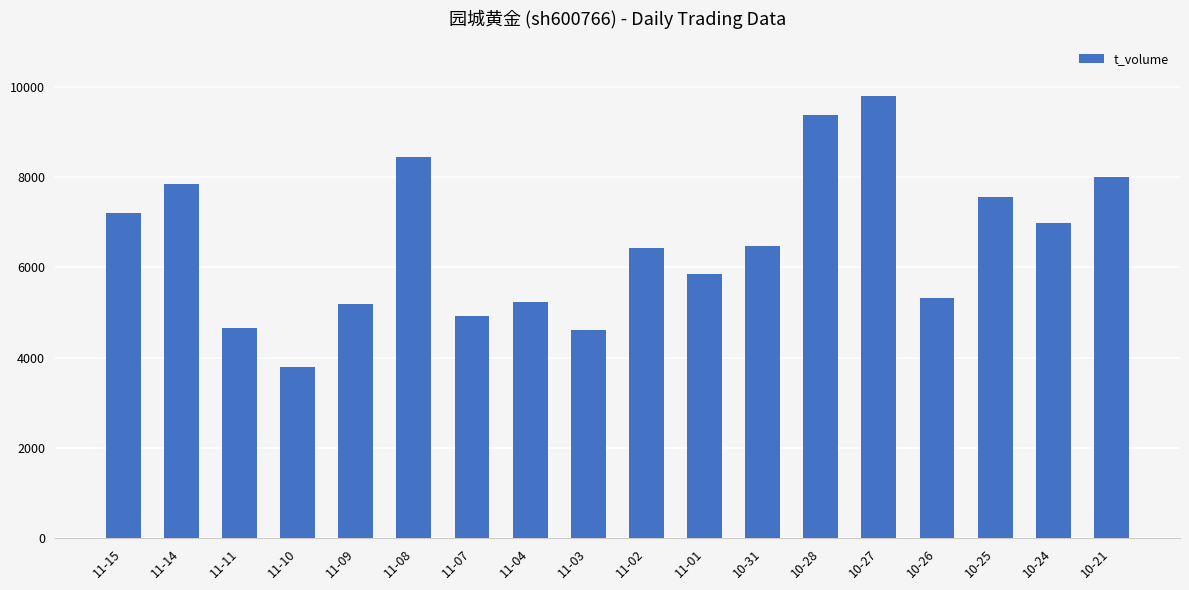

What is the difference between the maximum and second lowest values?

5196